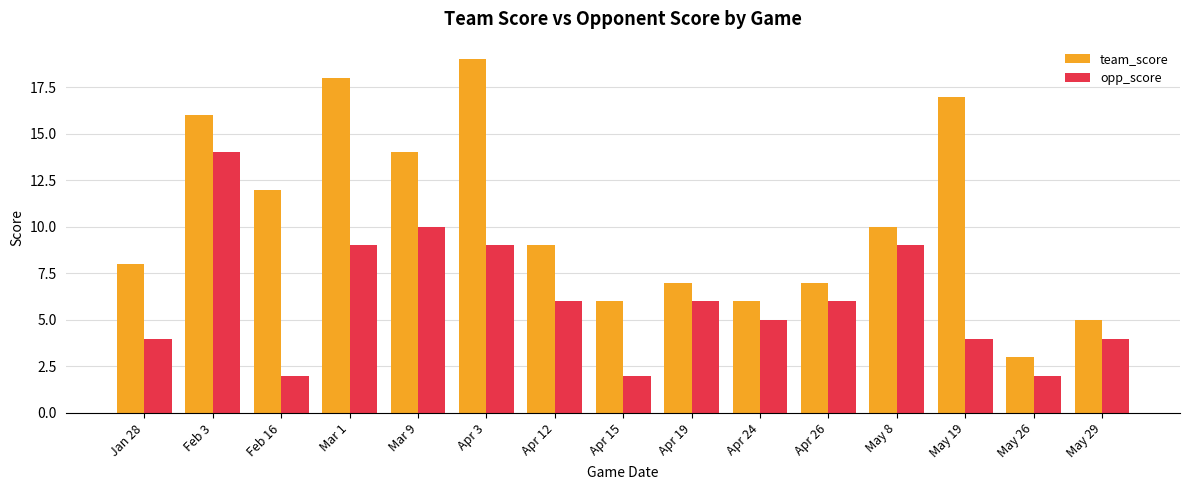

Reading left to right, what are all the values shown in this chart?

team_score: 8	16	12	18	14	19	9	6	7	6	7	10	17	3	5
opp_score: 4	14	2	9	10	9	6	2	6	5	6	9	4	2	4